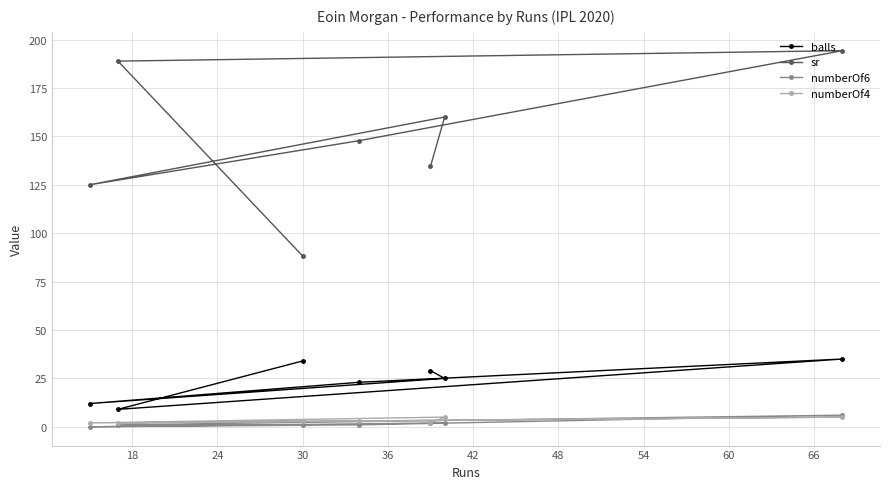

What is the sum of all numberOf4 values?

22.0